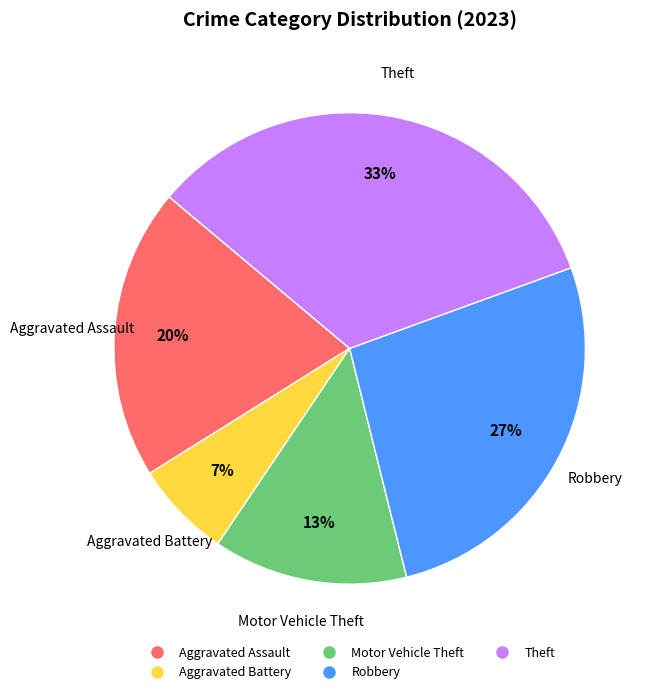

Is there a majority slice in this chart?

No